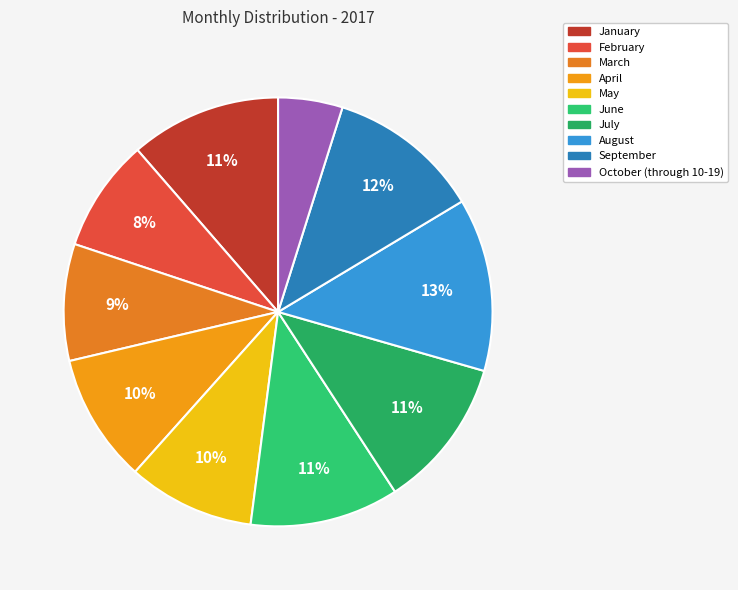

Does any single category account for the majority?

No